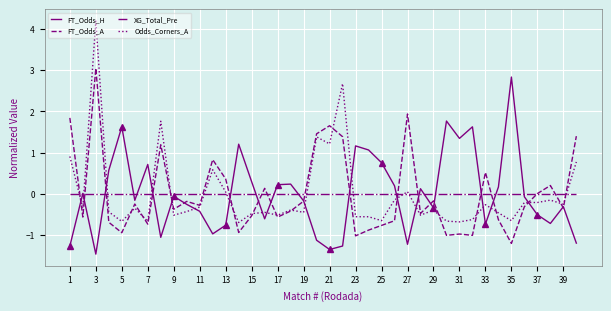

The FT_Odds_A series shows -0.2 at 19. True or false?

True